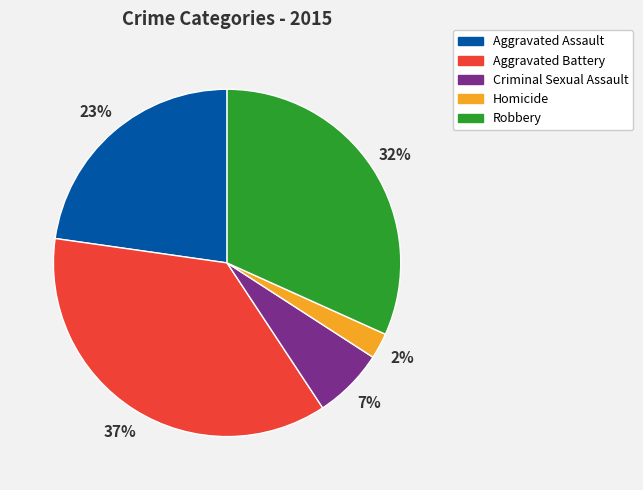

To the nearest percent, what is the average slice percentage?

20%